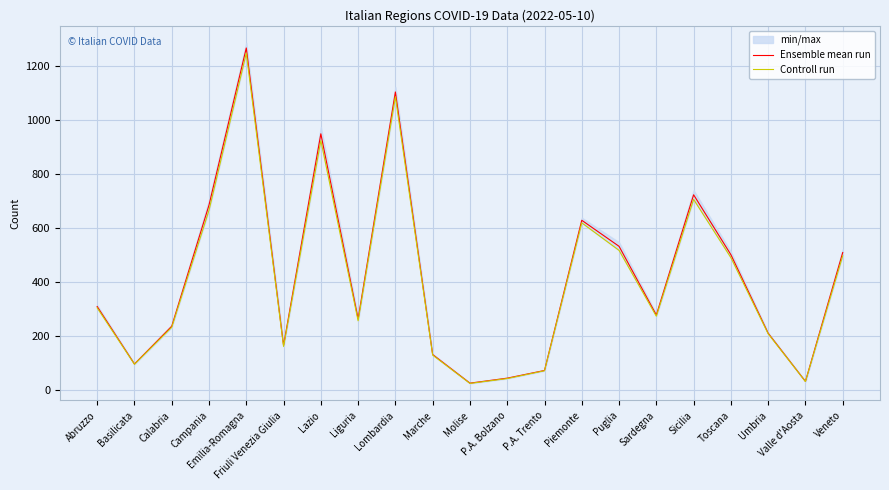

The value of Ensemble mean run at Piemonte is 1007.5. True or false?

False